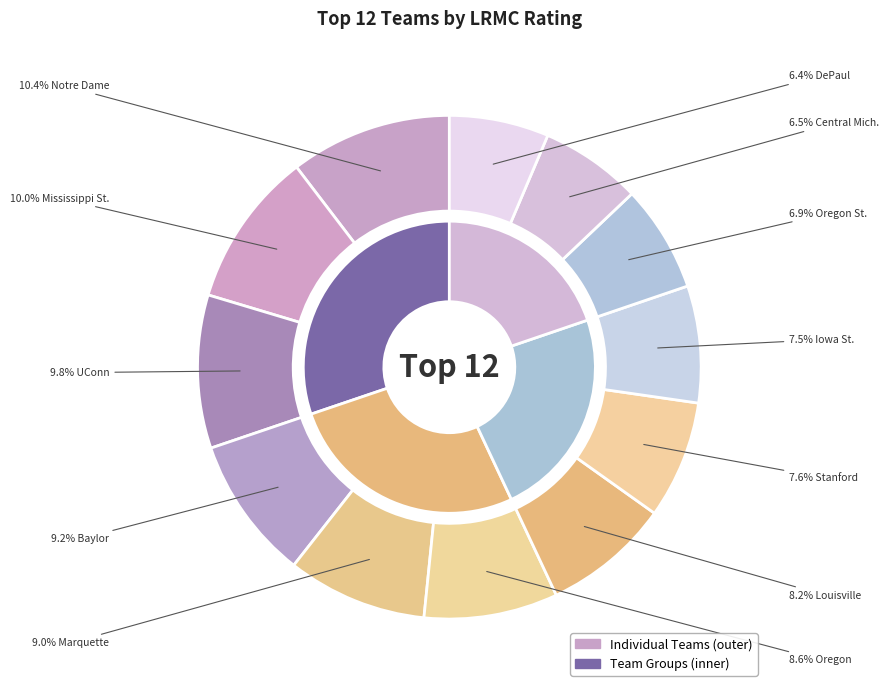

What is the largest slice in the pie chart?

Notre Dame